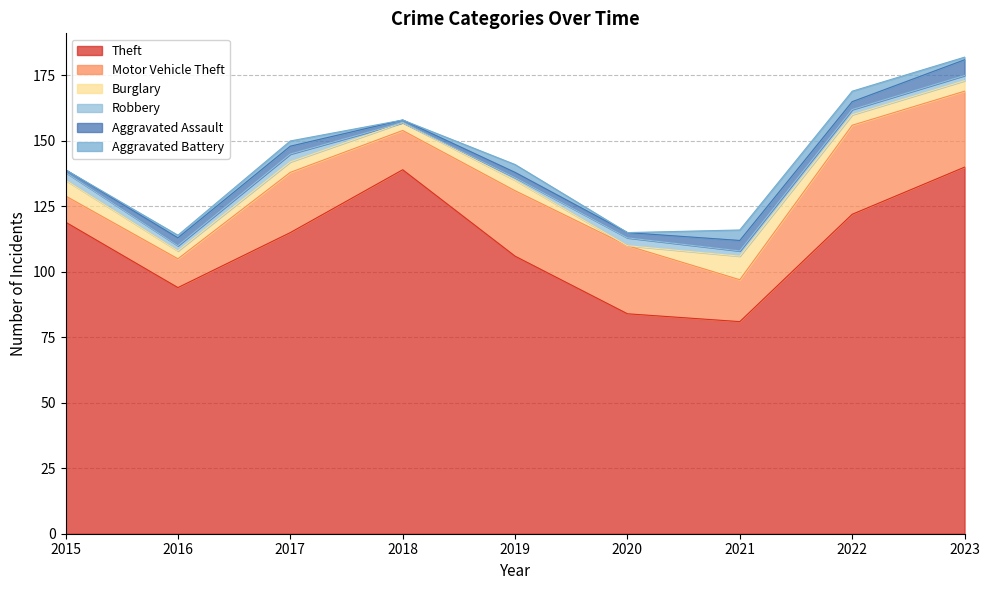

At which label does Motor Vehicle Theft reach its minimum?

2015